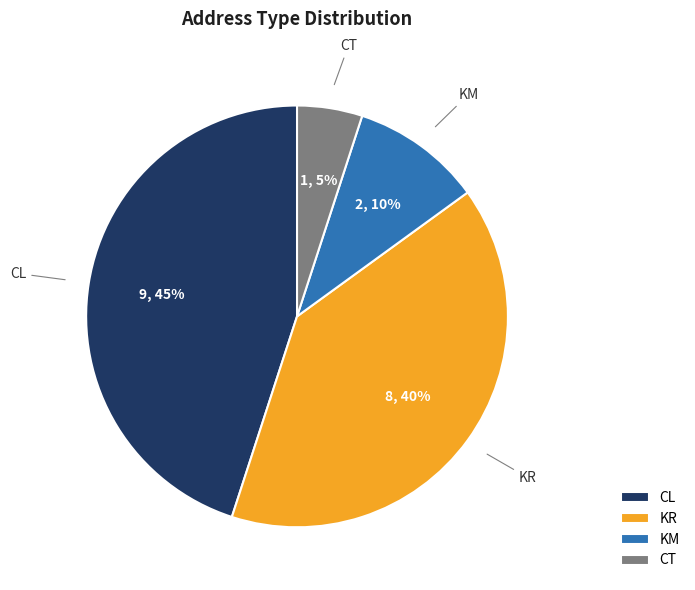

Count the number of slices in the pie.

4